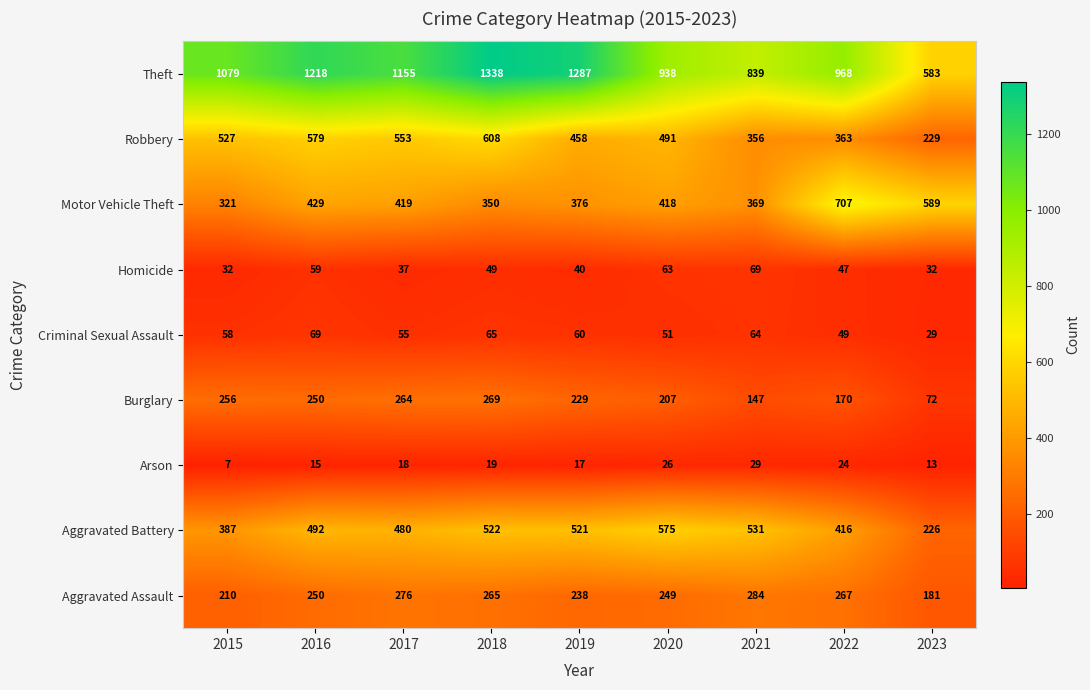

The value of Homicide at 2023 is 46. True or false?

False